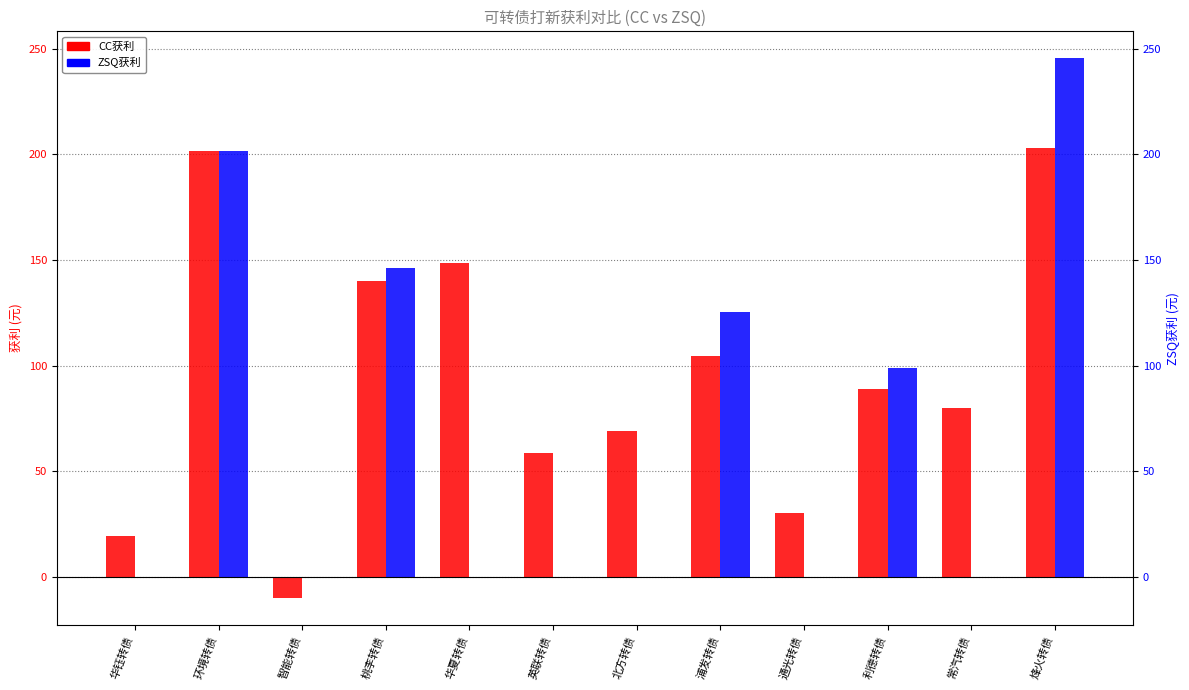

What position from the right is 北方转债?

6